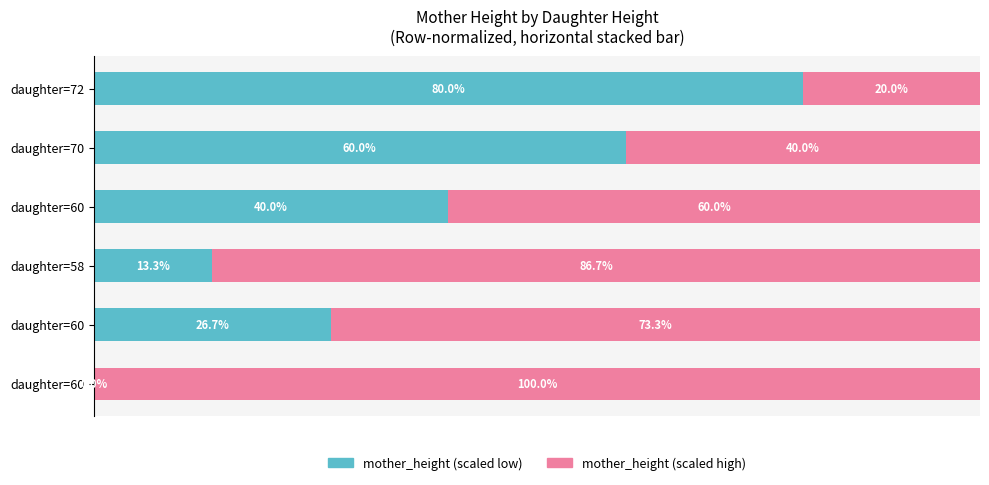

What are all the series names shown in the legend?

mother_height (scaled low), mother_height (scaled high)